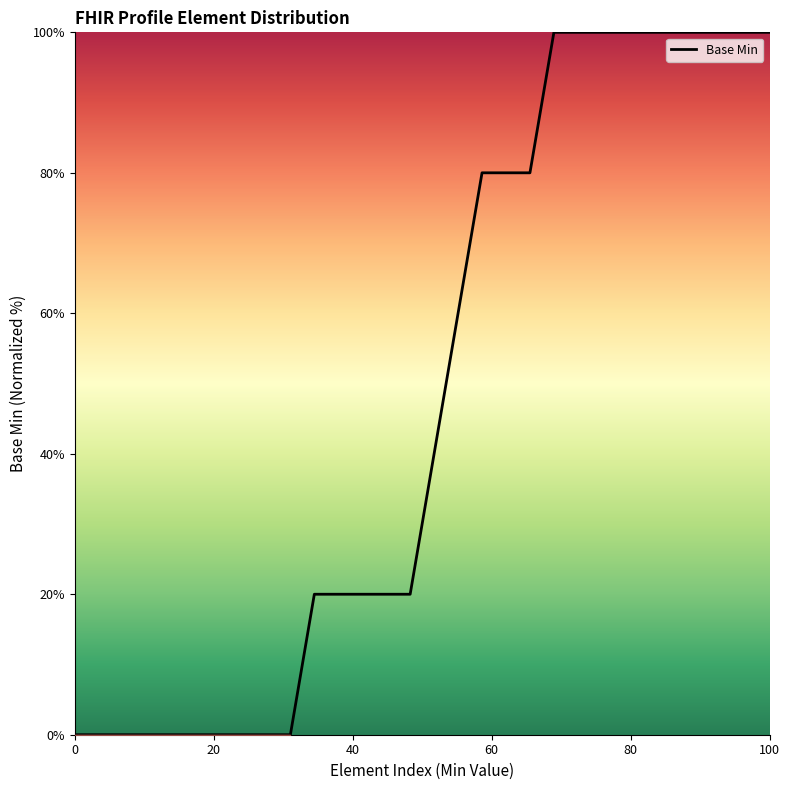

What is the sum of all values?

1440